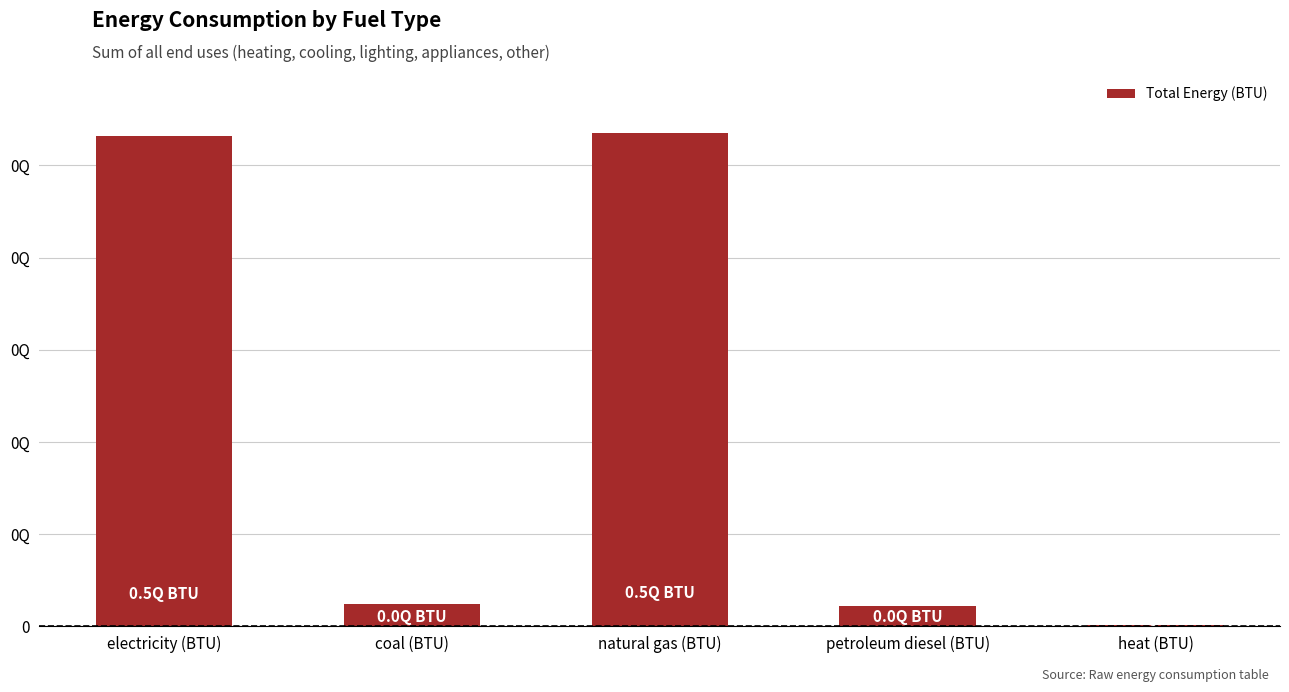

At which label is the value closest to 268131535150077?

coal (BTU)